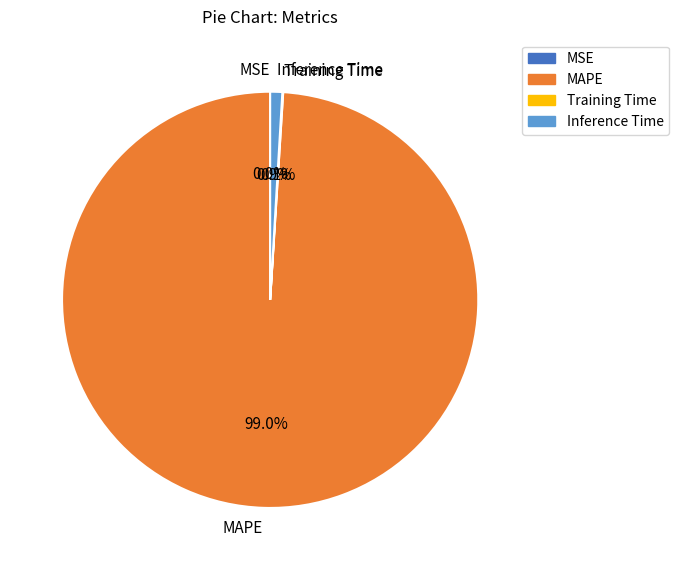

What is the largest slice in the pie chart?

MAPE